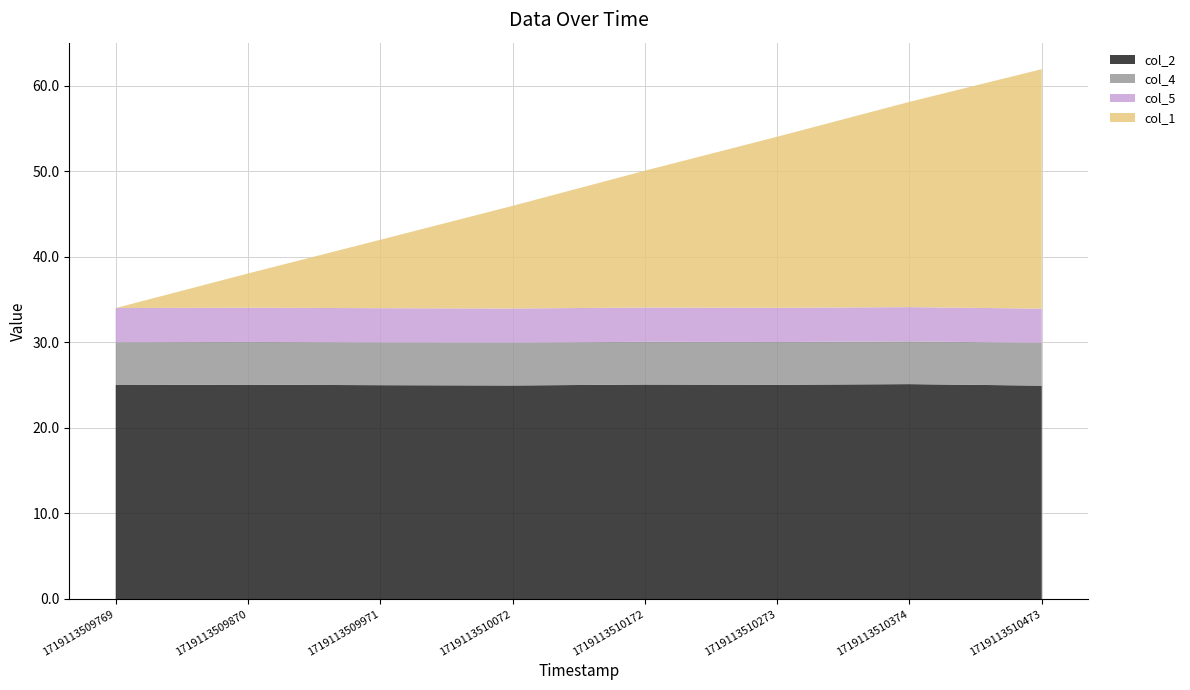

Reading left to right, extract all data points from this chart.

col_2: 25.0	25.1	25.0	25.0	25.1	25.0	25.1	24.9
col_4: 5.0	5.0	5.0	5.0	5.0	5.0	5.0	5.0
col_5: 4.0	4.0	4.0	4.0	4.0	4.0	4.0	4.0
col_1: 0.0	4.0	8.0	12.0	16.0	20.0	24.0	28.0